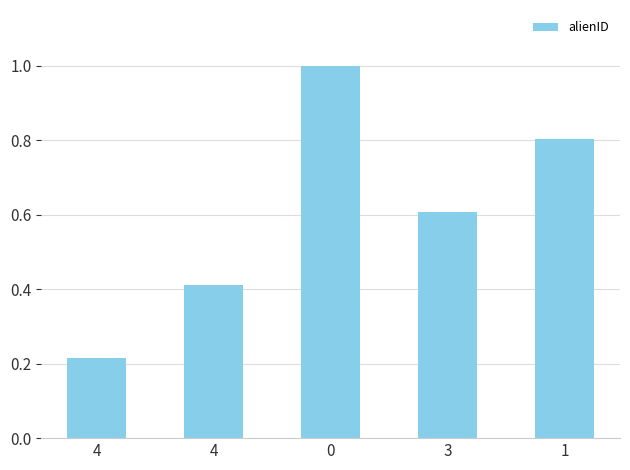

List the labels in order of value, smallest first.

4, 4, 3, 1, 0